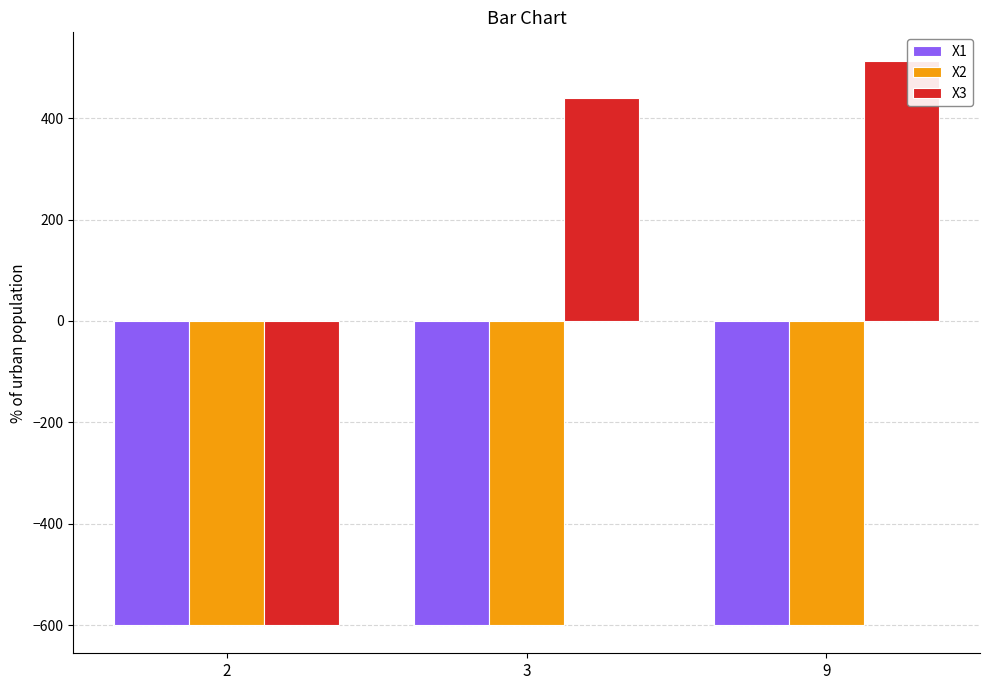

What is the value of the X1 bar at the 2nd from the left?

-599.9